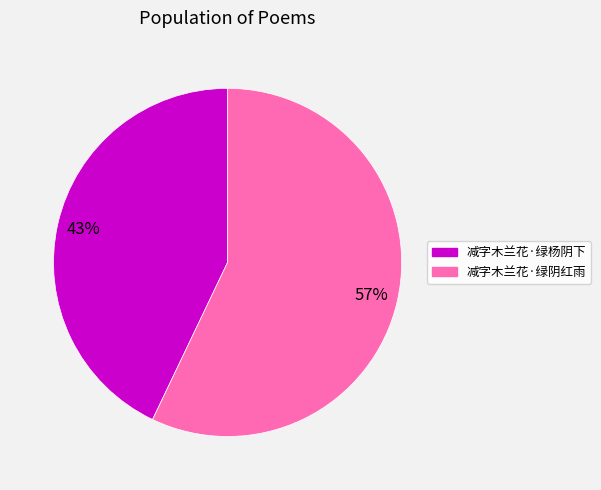

Count the number of slices in the pie.

2